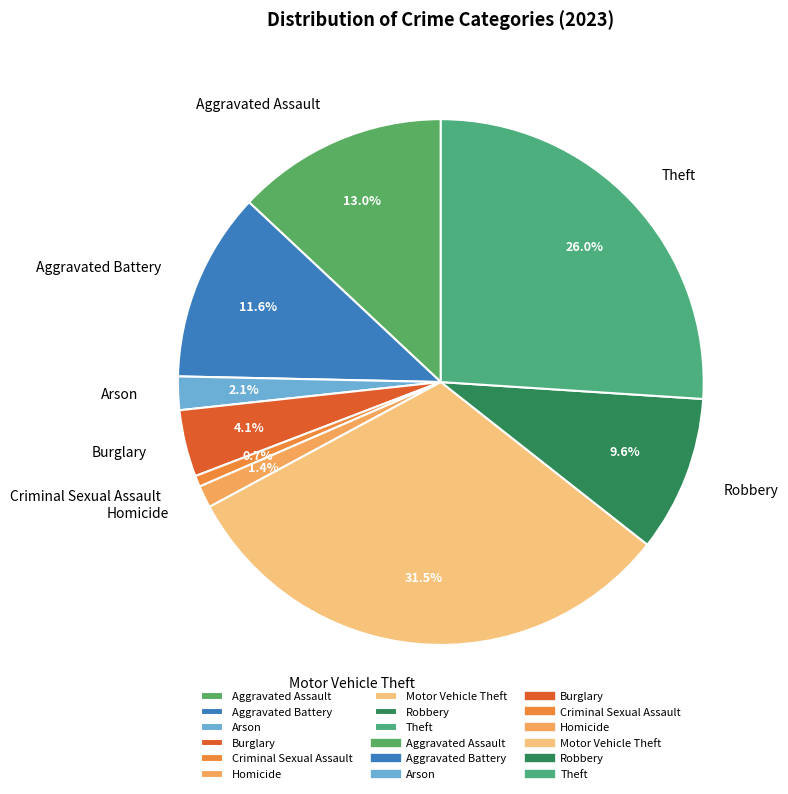

Between Aggravated Battery and Motor Vehicle Theft, which is larger?

Motor Vehicle Theft